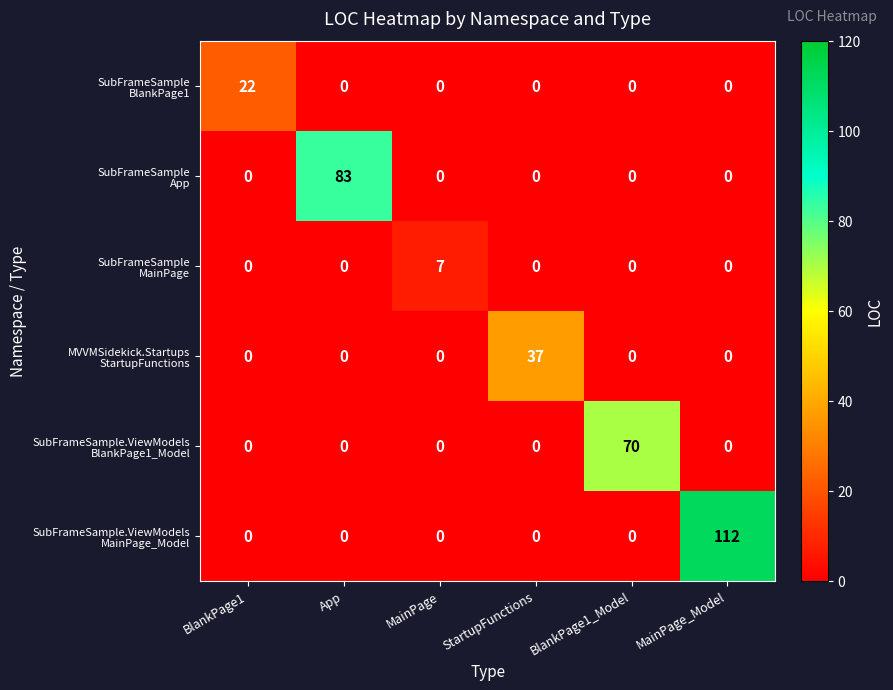

What is the total value across all series at StartupFunctions?

37